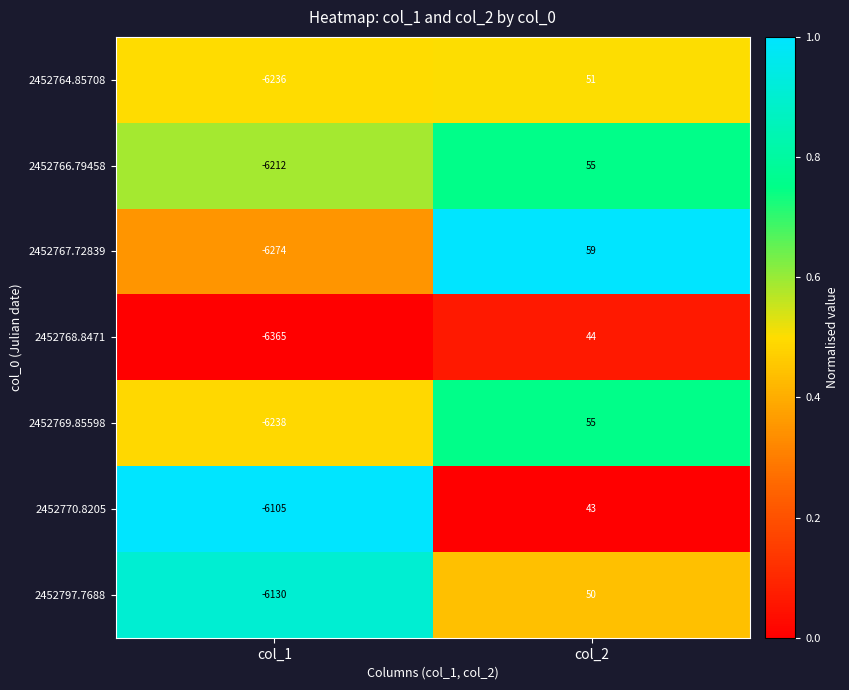

Which series has the largest range (max minus min)?

2452768.8471